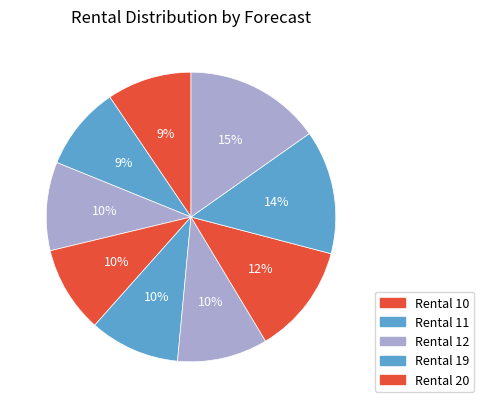

How many segments does this pie chart have?

9